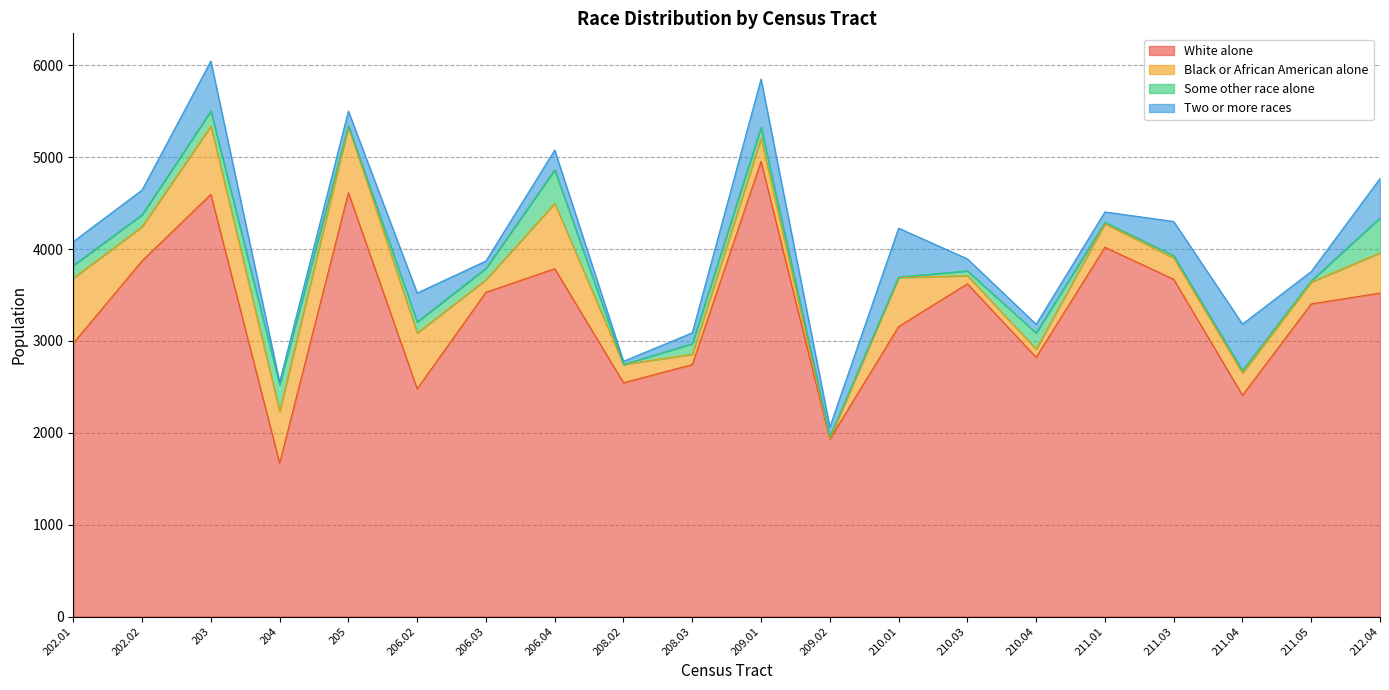

How many data points in Some other race alone are above 120?

8